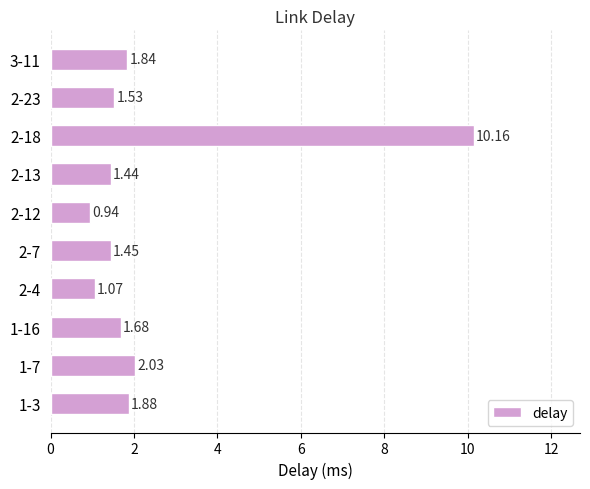

List the labels in order of value, largest first.

2-18, 1-7, 1-3, 3-11, 1-16, 2-23, 2-7, 2-13, 2-4, 2-12